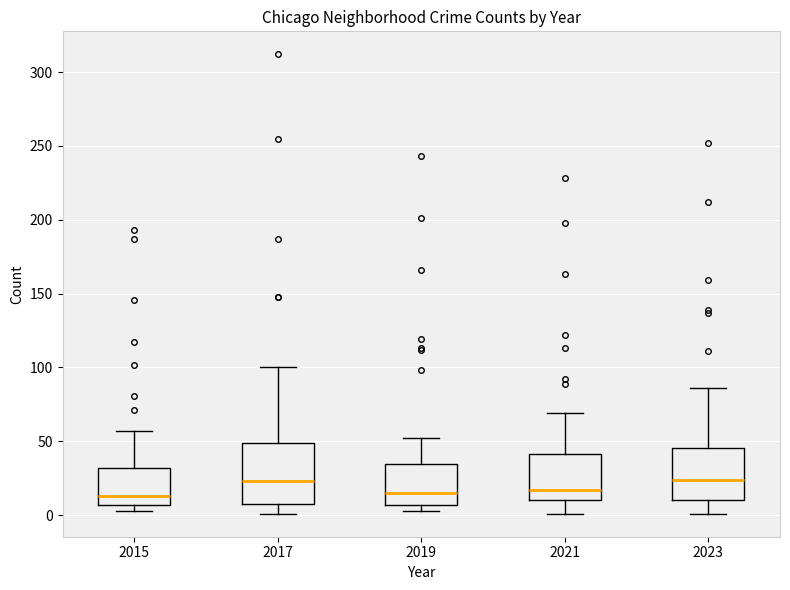

Which box is the tallest, from its lower edge to its upper edge?

2017